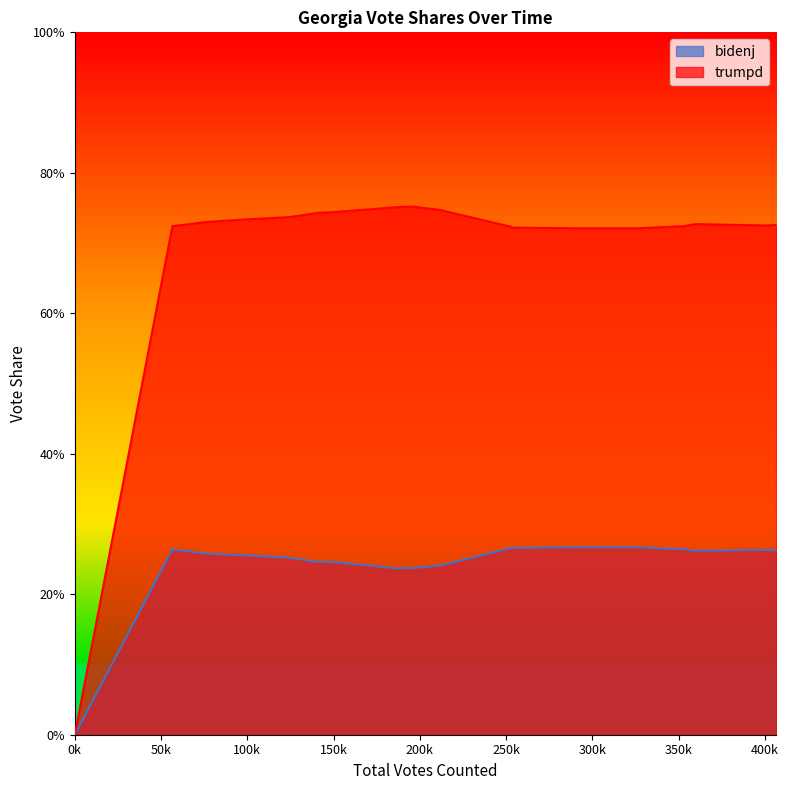

List the series in order of their peak value, highest first.

trumpd, bidenj